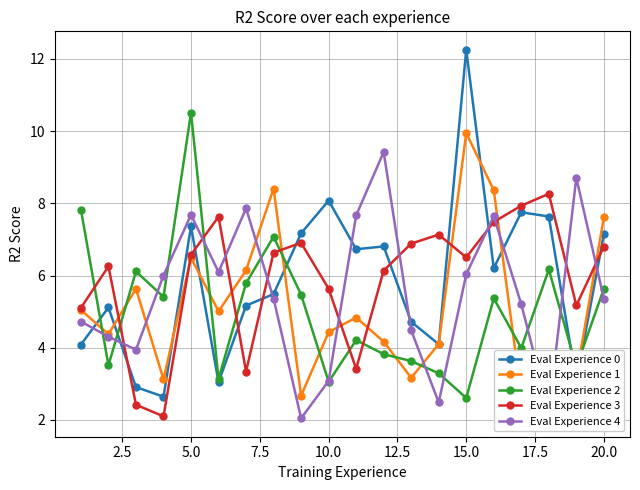

True or false: Eval Experience 0 has more than 2 points higher than both neighbors.

True